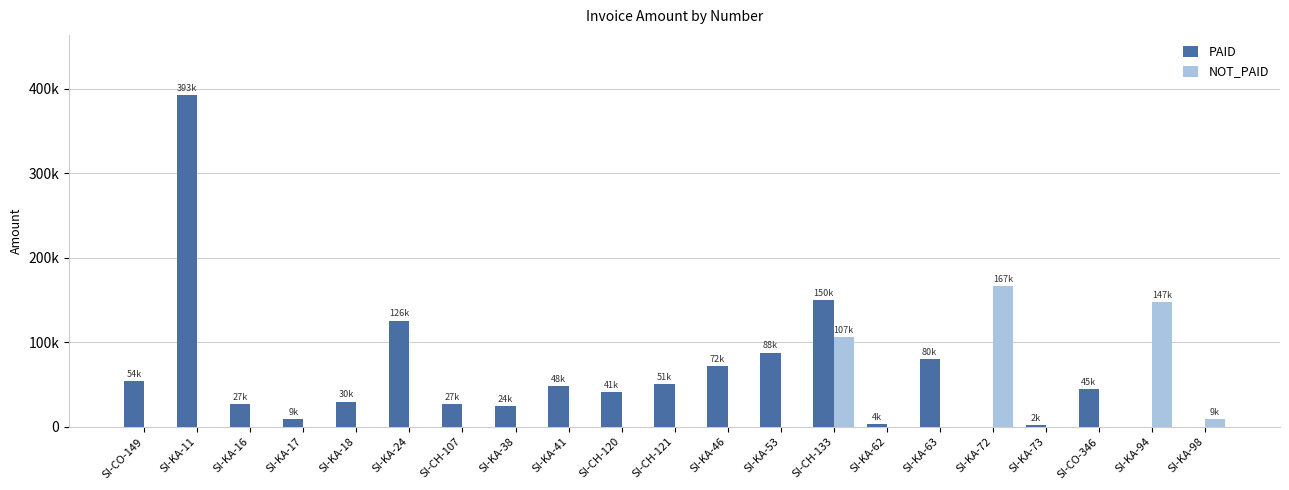

Which label corresponds to the largest value in the chart?

SI-KA-11